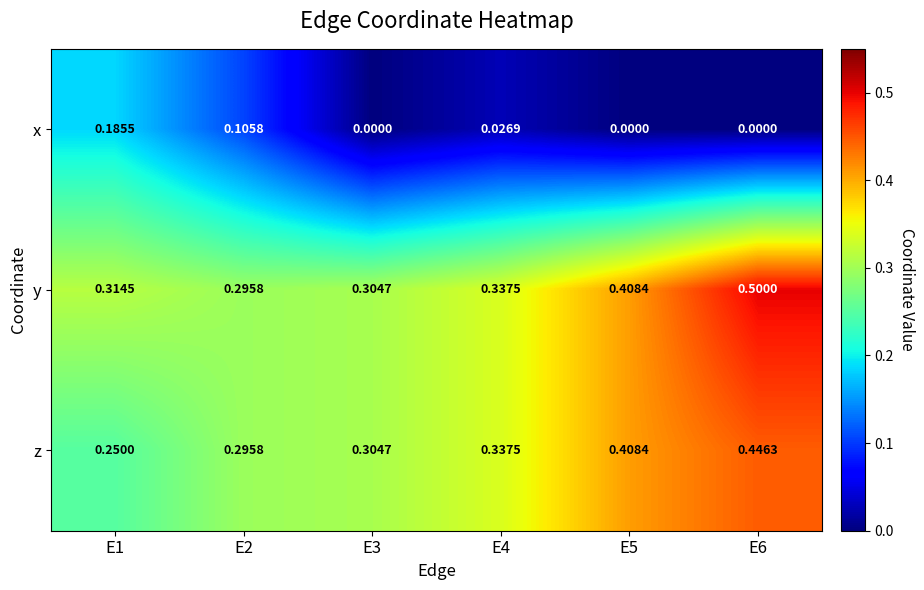

What is the maximum value shown in the chart?

0.5